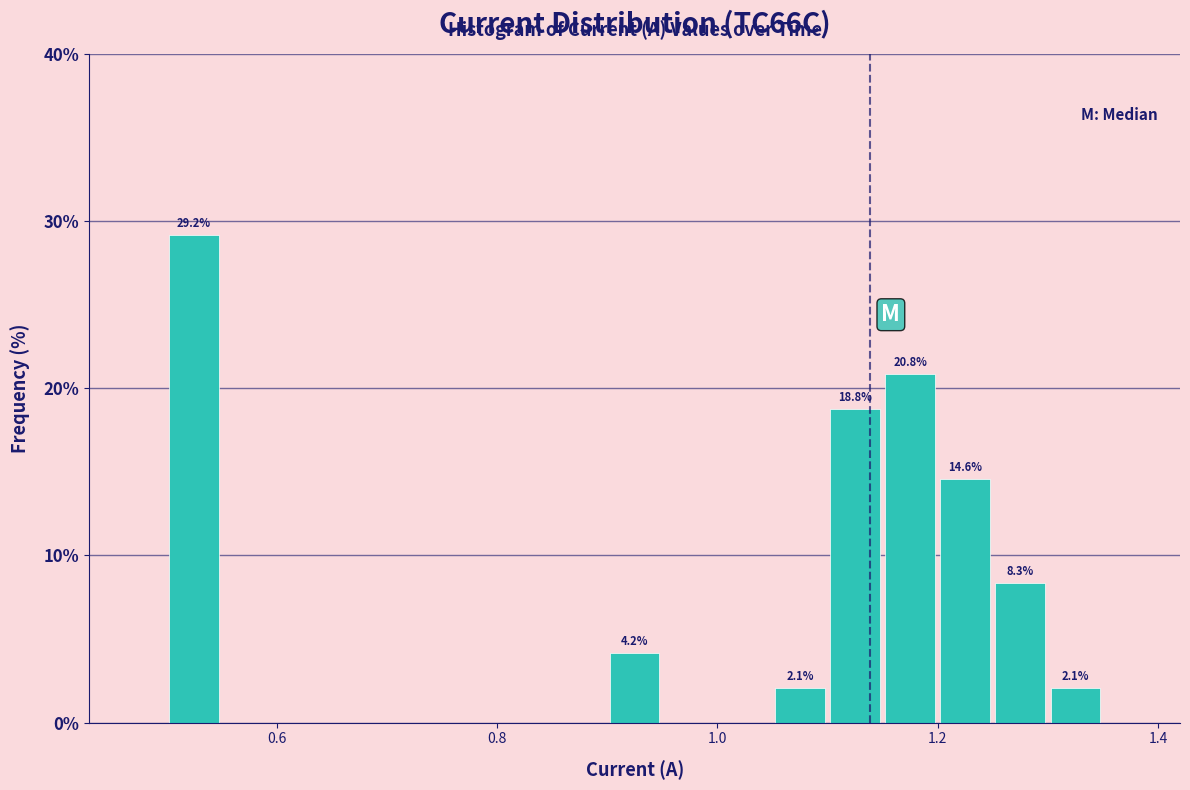

Around what value on the x-axis is the tallest bar? Give the approximate position of its centre, as read against the axis.

0.52